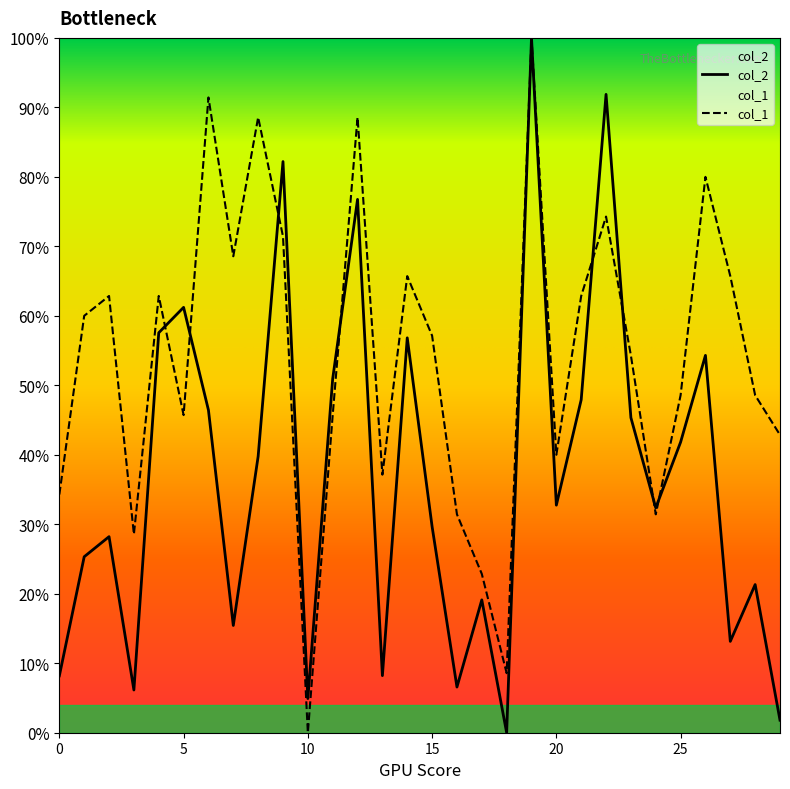

Is the value of col_1 at 29 greater than the value of col_2 at 5?

No